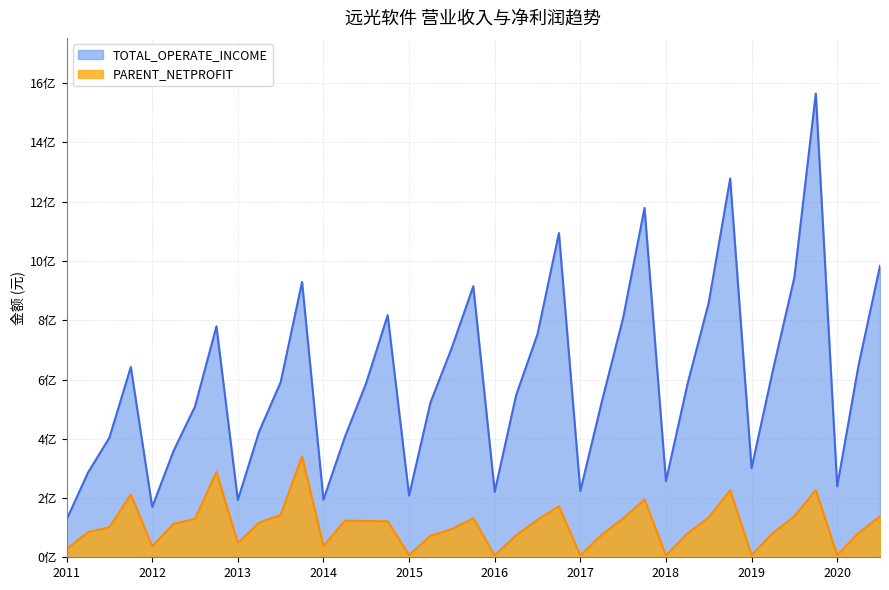

True or false: PARENT_NETPROFIT has more than 1 points higher than both neighbors.

True